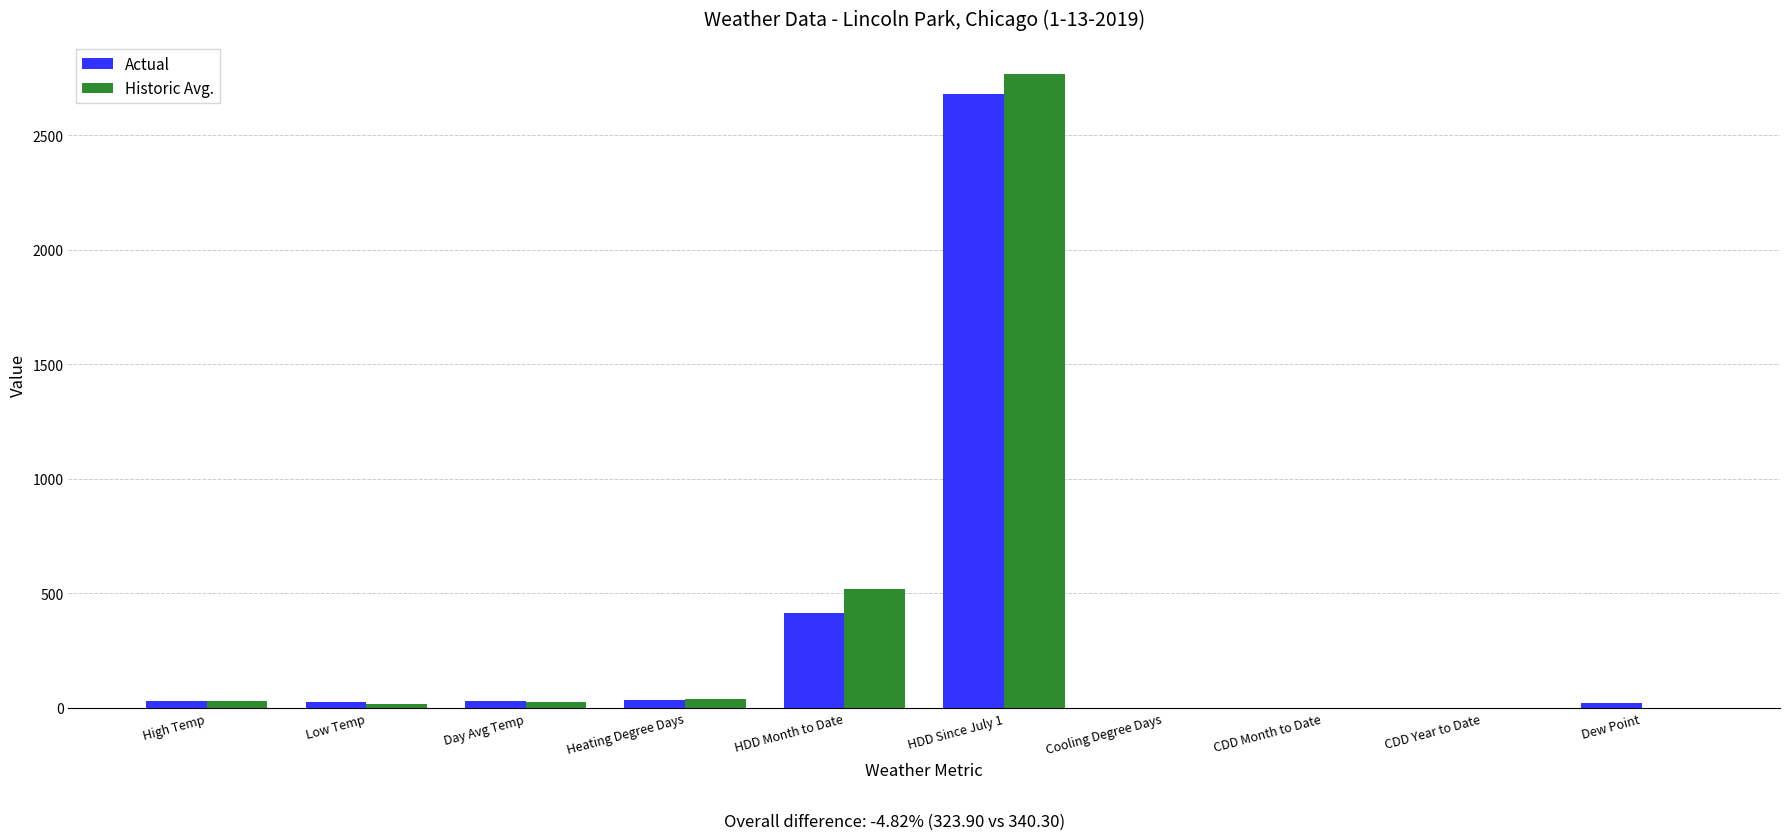

Between HDD Month to Date and HDD Since July 1, which series saw the biggest shift?

Actual